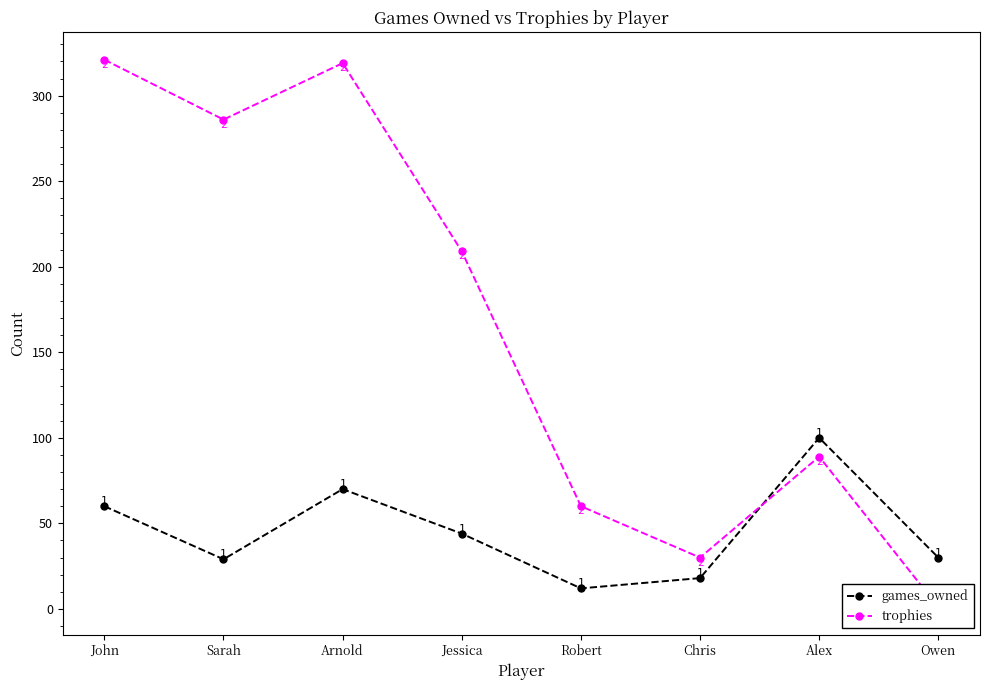

What is the label of the 1st point from the right?

Owen